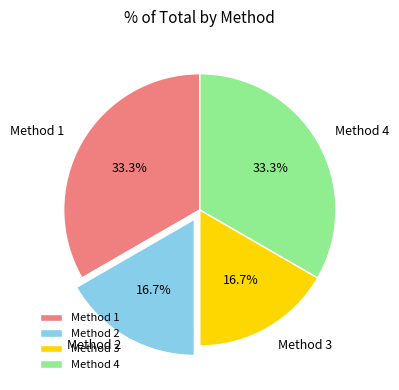

Does Method 2 account for over 50% of the chart?

No